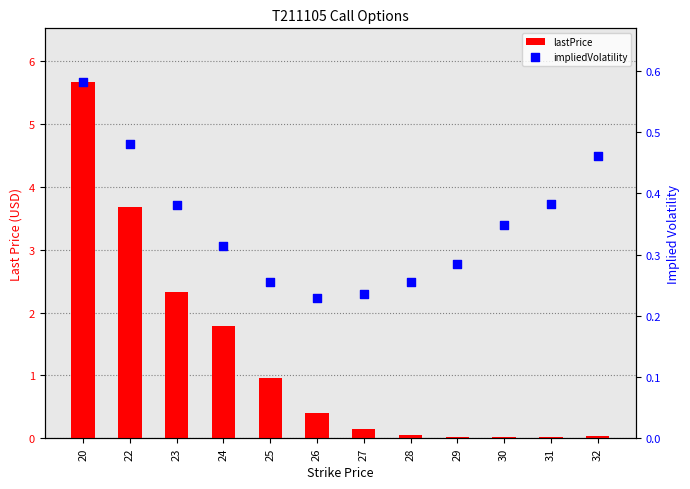

Which series reaches the minimum Y coordinate?

lastPrice